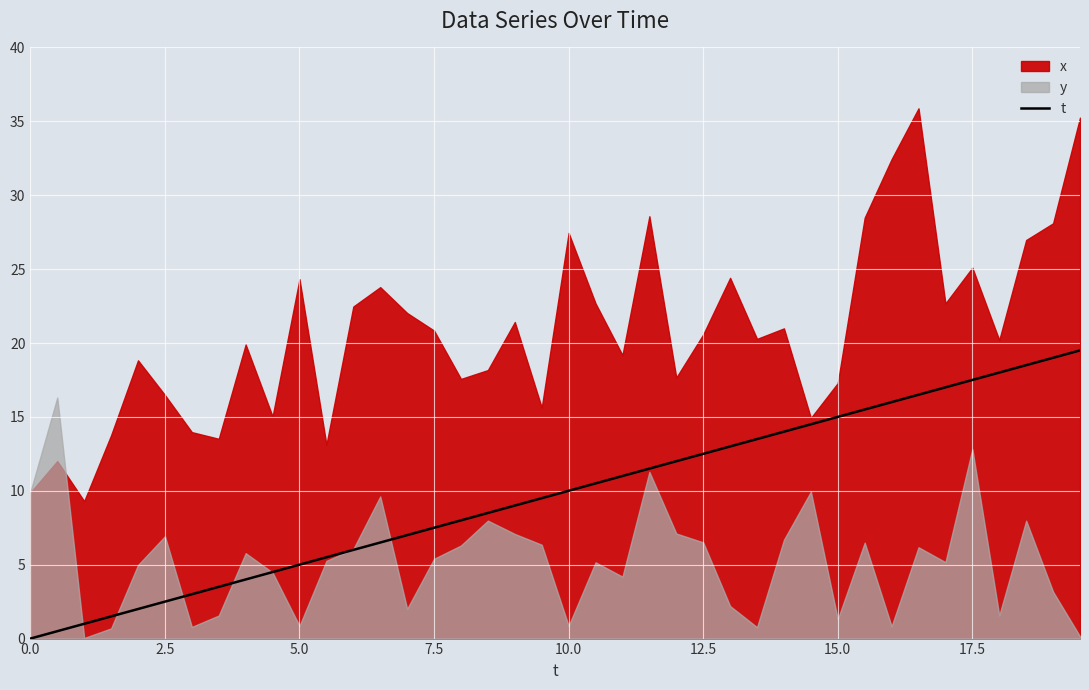

The value of t at 0.0 is -6.4. True or false?

False